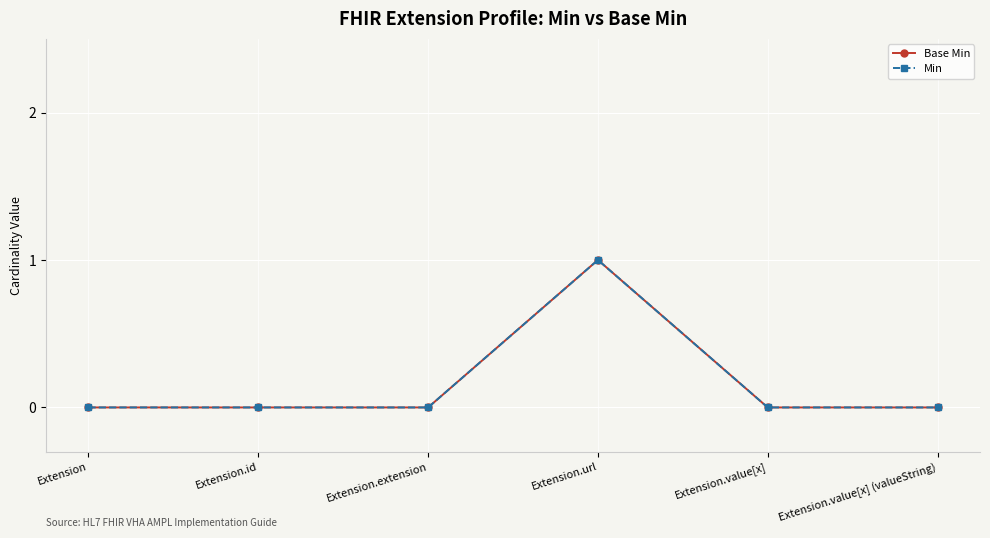

True or false: Base Min has a value of 0 at Extension.extension.

True